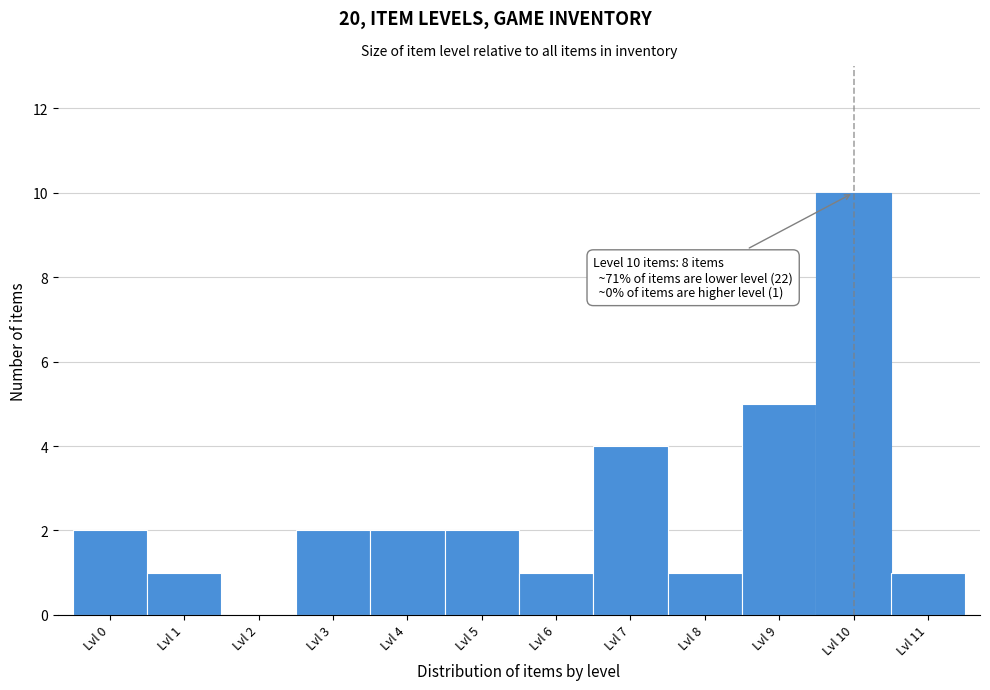

Over which range of the x-axis is the bar tallest?

9.5 to 10.5